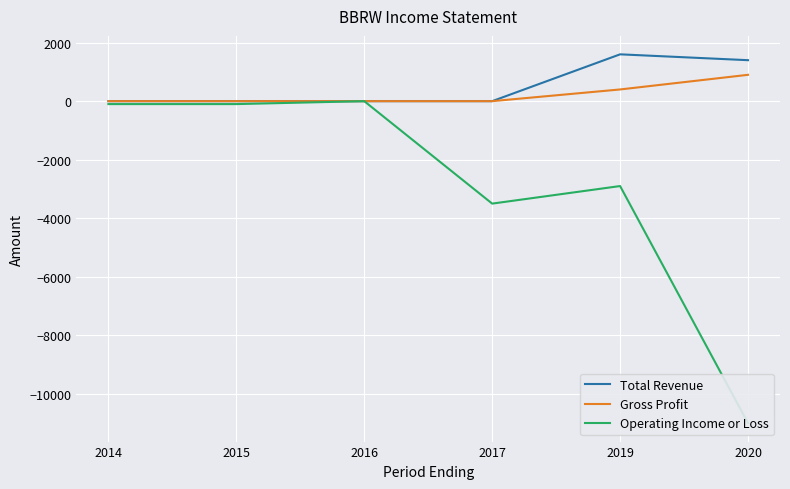

What is the difference between the highest and lowest values at 2019?

4500